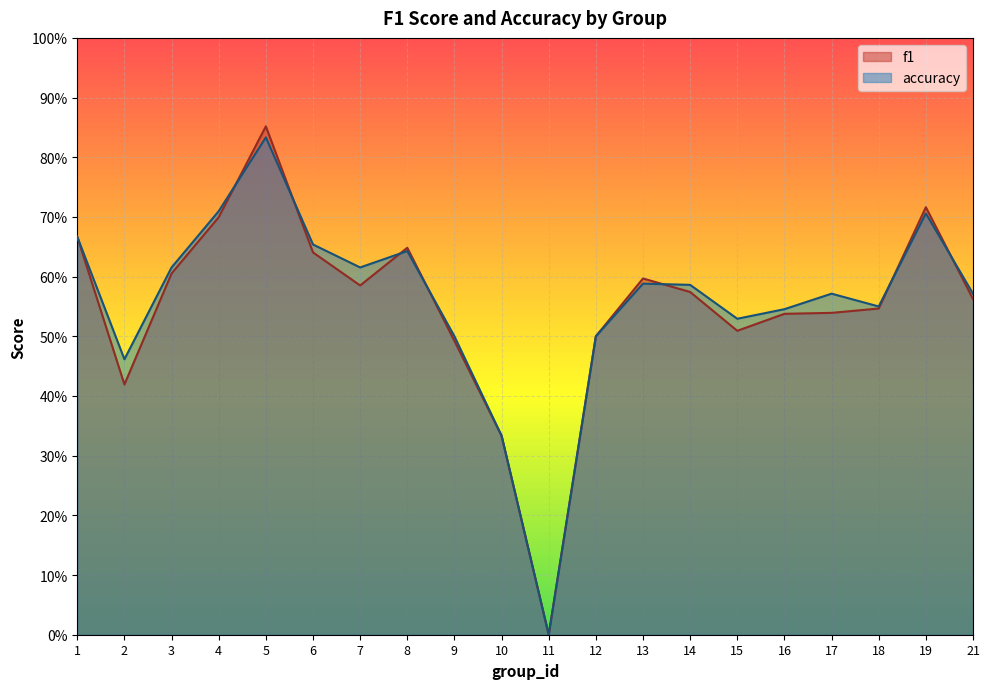

Rank the categories by accuracy value from lowest to highest.

11, 10, 2, 9, 12, 15, 16, 18, 17, 21, 14, 13, 3, 7, 8, 6, 1, 19, 4, 5